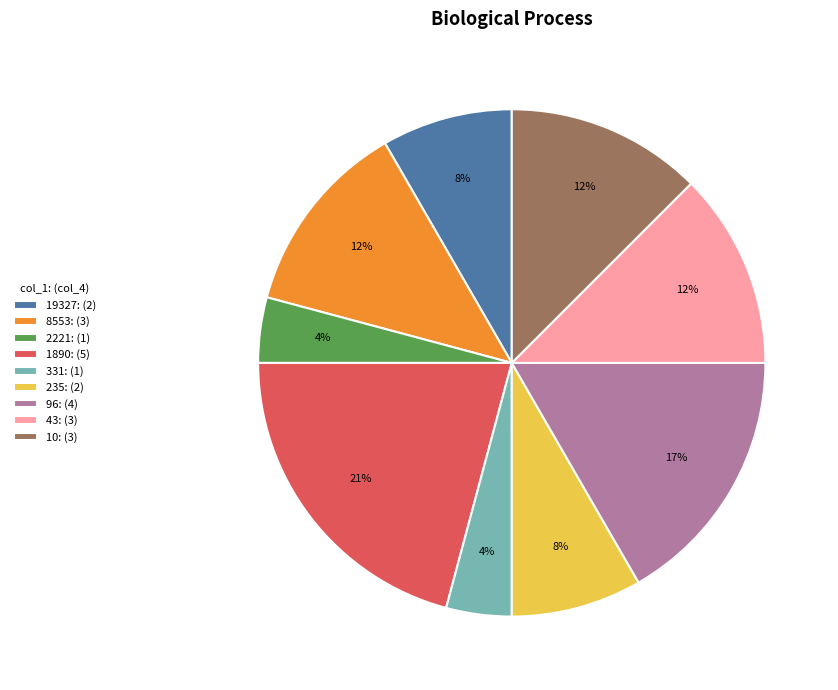

The 1890: (5) slice represents 6% of the pie. True or false?

False